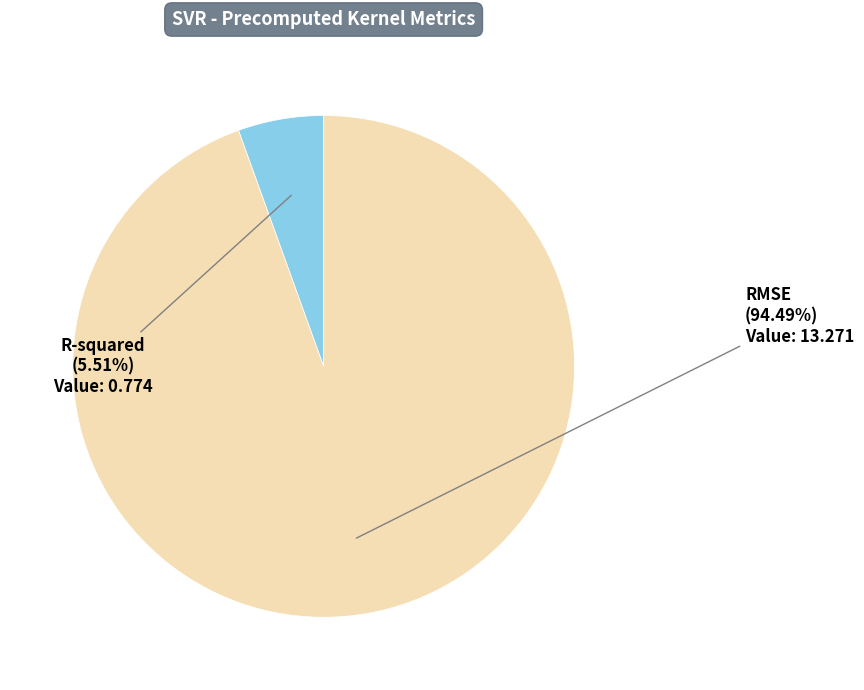

Do RMSE and R-squared together represent more than half of the pie?

Yes